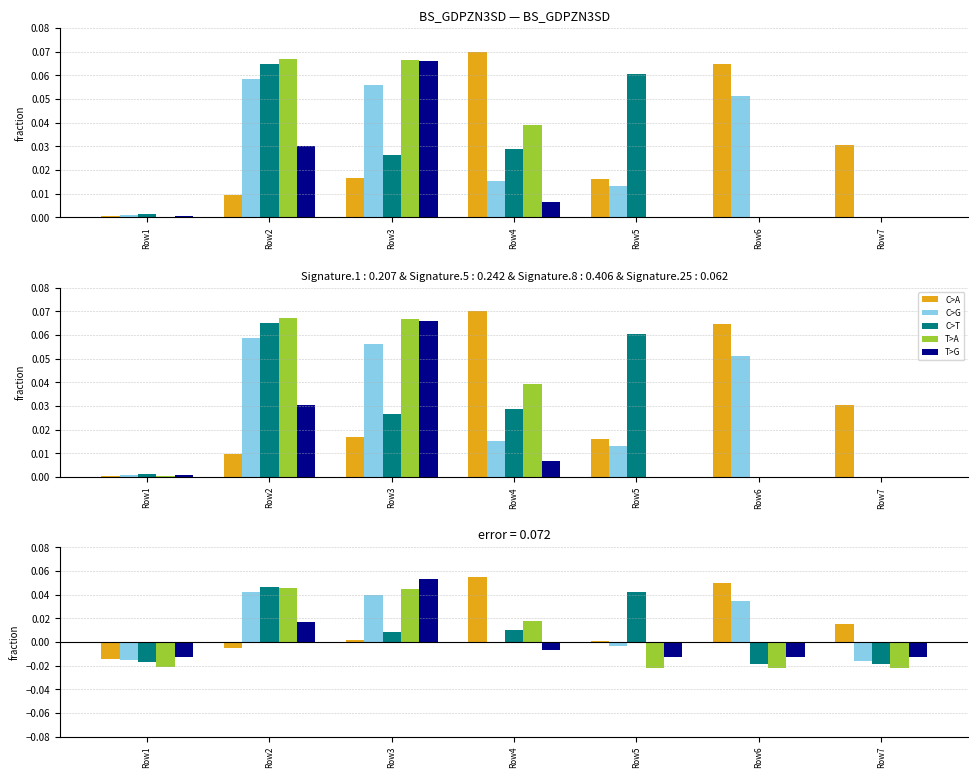

How many values in col_2 are below zero?

4